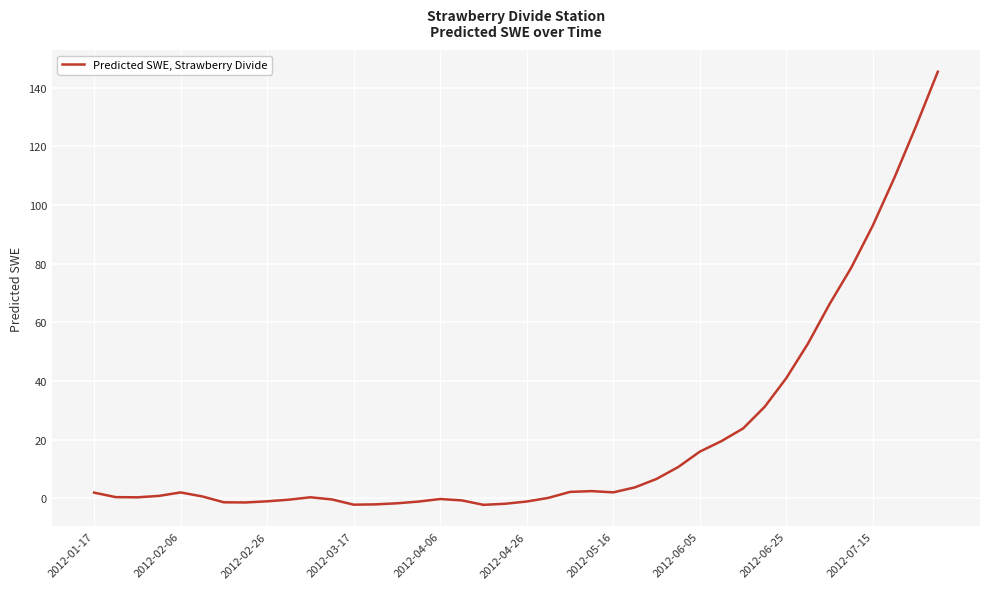

What is the difference between the maximum and minimum values?

147.6